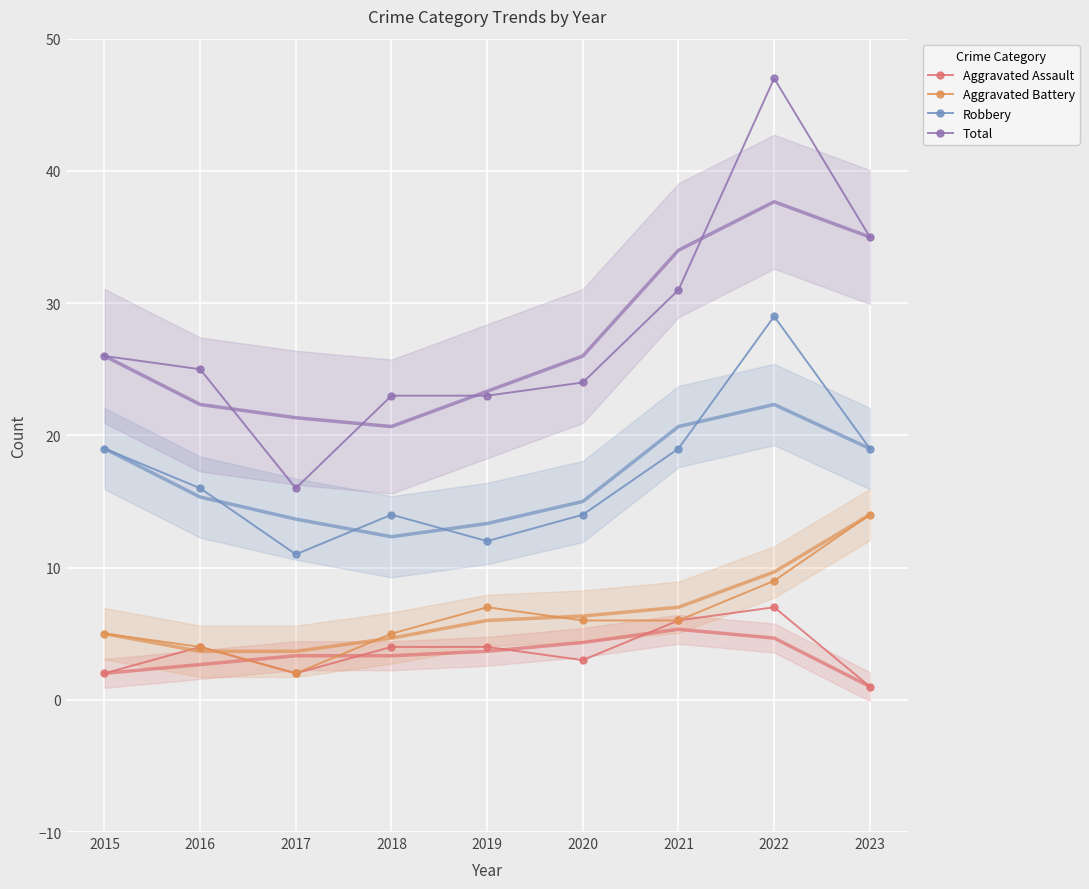

What is the sum of all Aggravated Battery values?

58